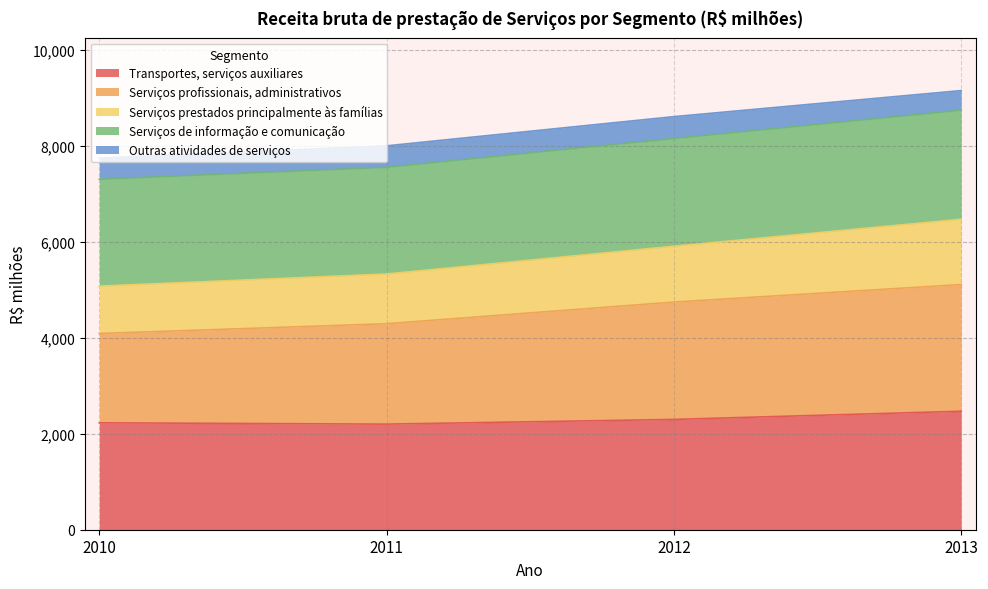

The value of Serviços profissionais, administrativos at 2011 is 6284.6. True or false?

False